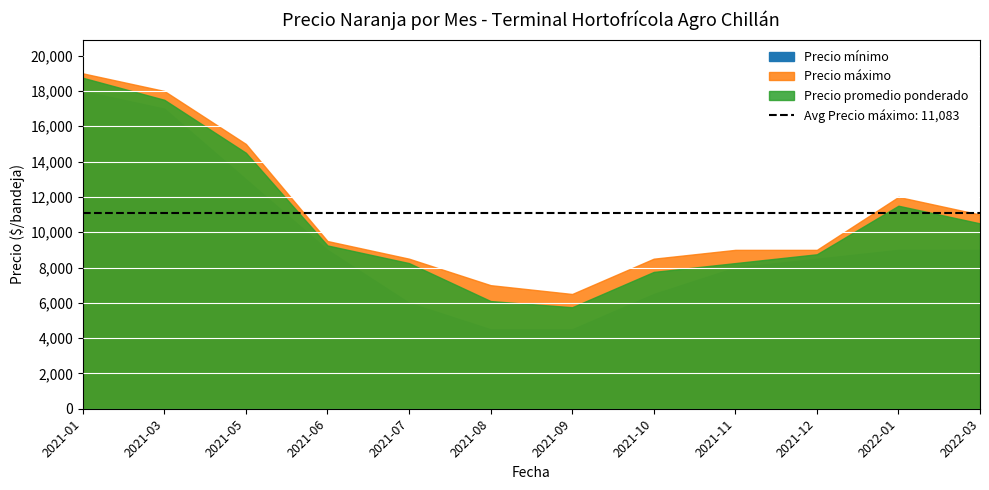

Where is the first local minimum for Precio promedio ponderado?

2021-09